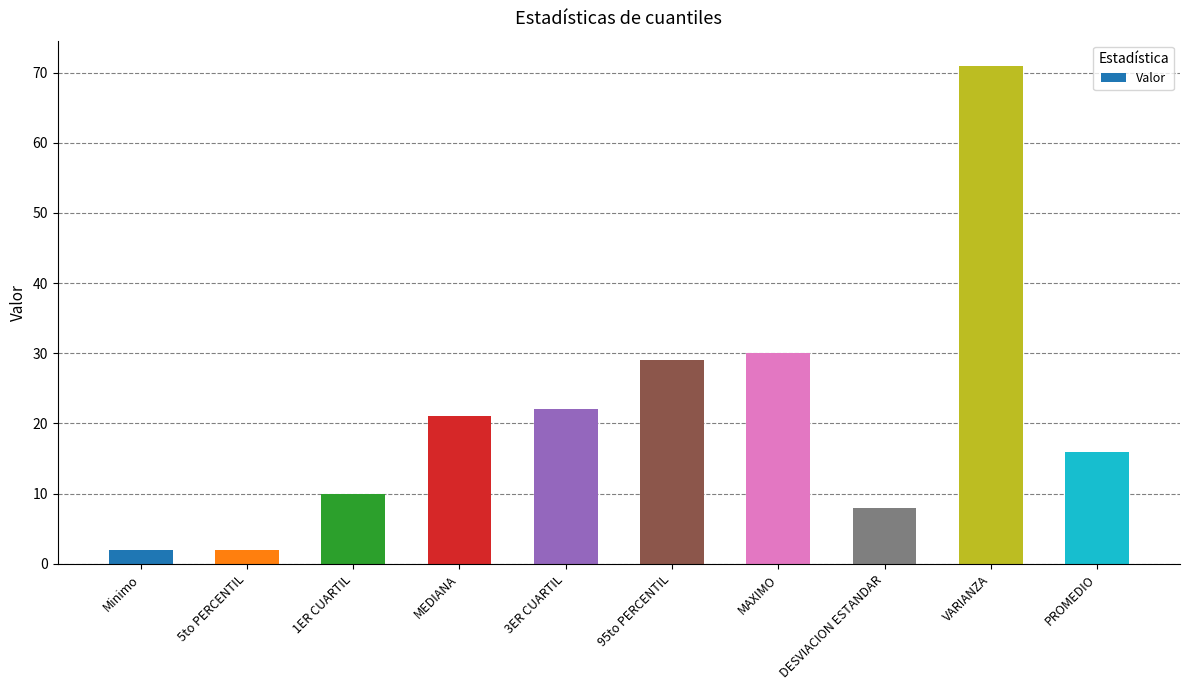

The value at MEDIANA is 30. True or false?

False